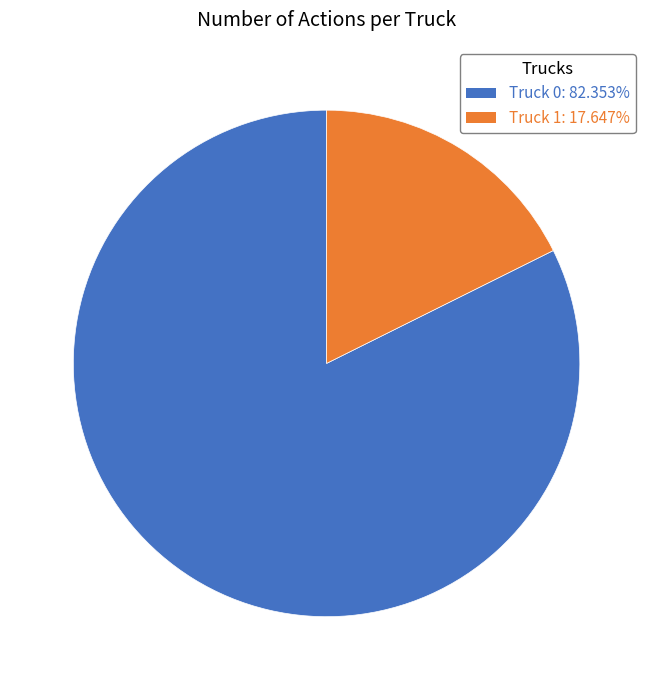

The Truck 1 slice represents 18% of the pie. True or false?

True